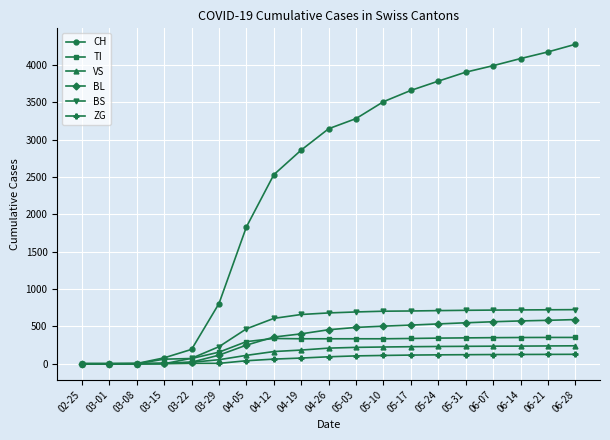

How many distinct data groups are displayed?

6